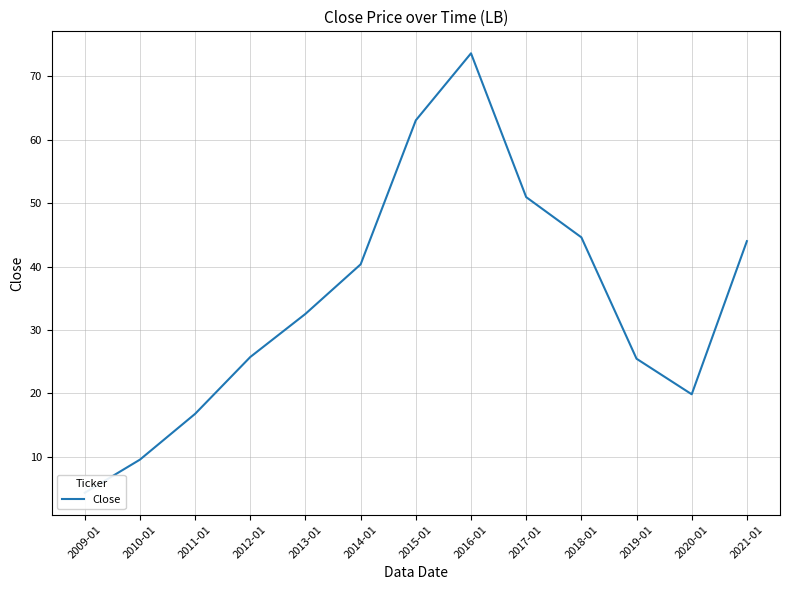

At which category does the chart reach its peak across all series?

2016-01